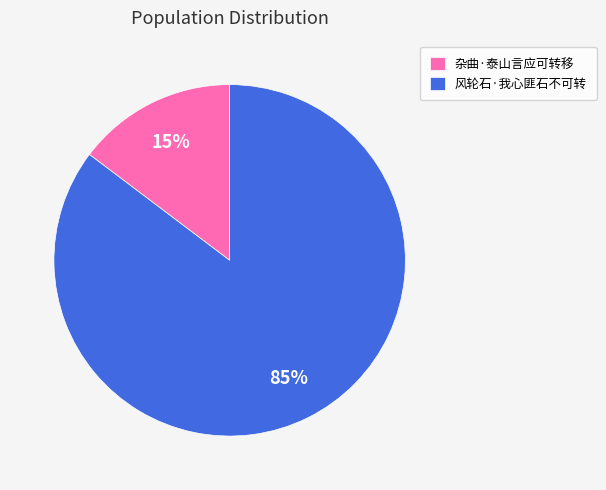

Approximately how many times larger is the value at 杂曲·泰山言应可转移 compared to 风轮石·我心匪石不可转?

0.2